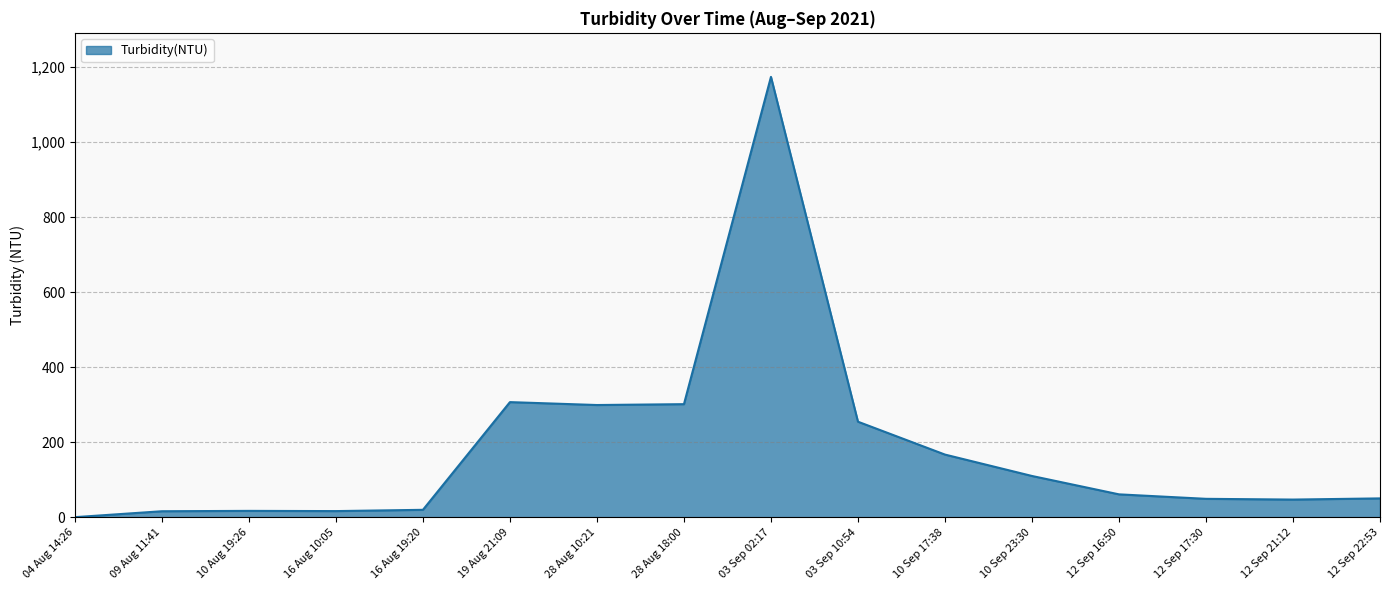

Where is the data nearest to the value 586?

19 Aug 21:09